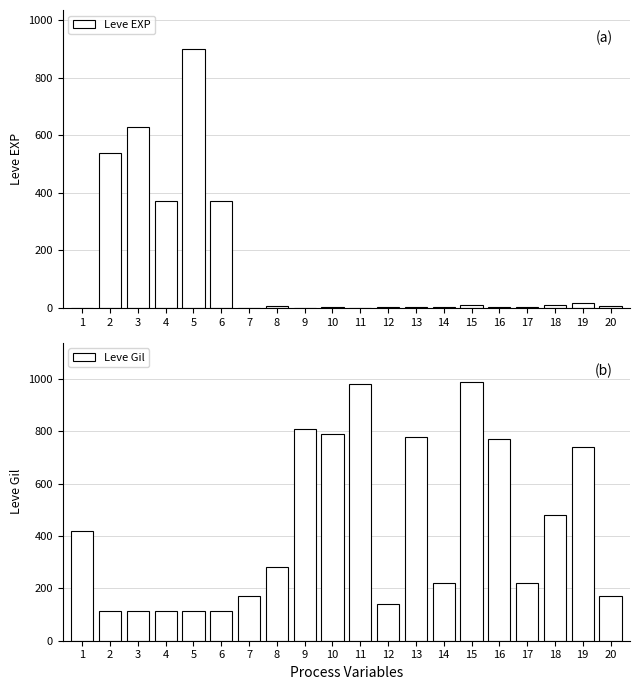

List the series in order of their peak value, lowest first.

Leve EXP, Leve Gil